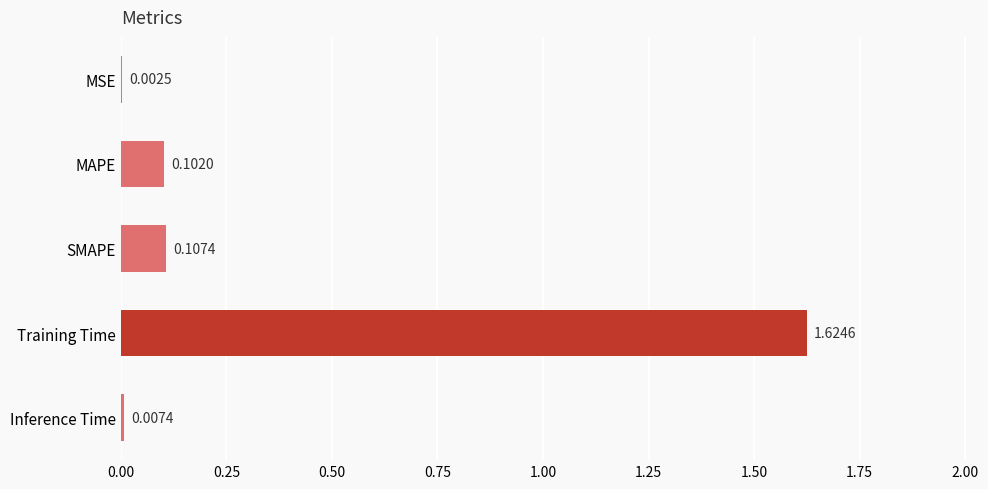

What is the sum of the values at SMAPE and Training Time?

1.7